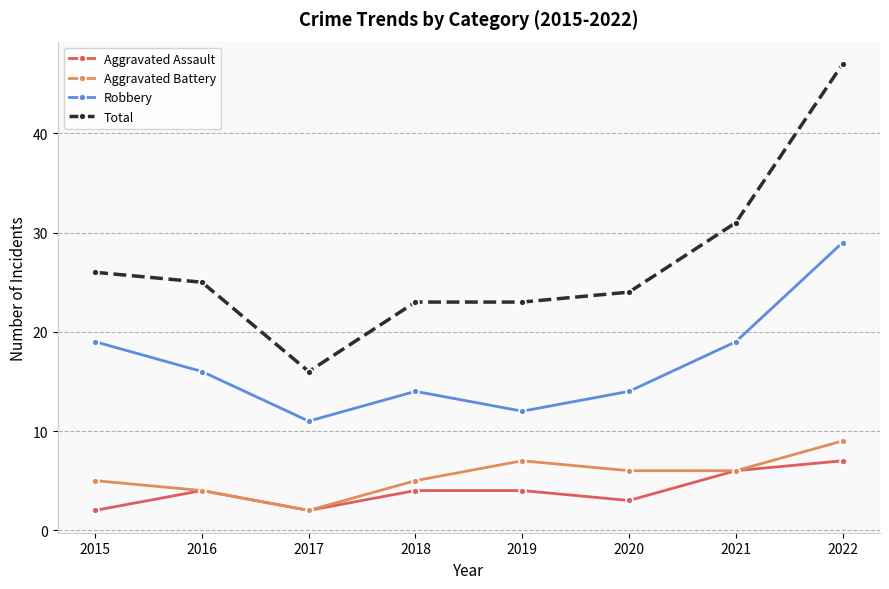

The value of Robbery at 2020 is 19. True or false?

False